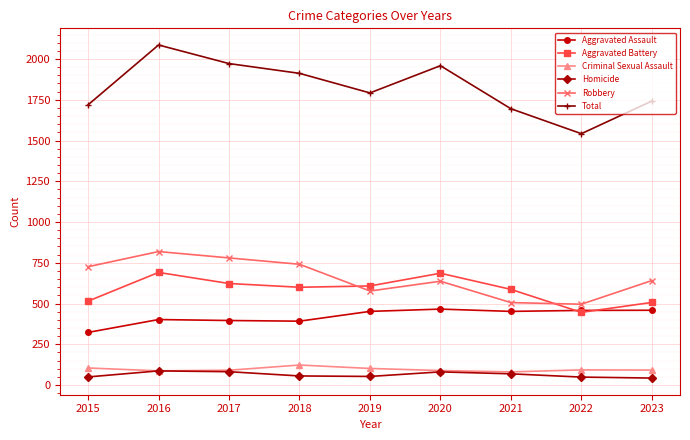

True or false: Criminal Sexual Assault and Total cross at least once.

False